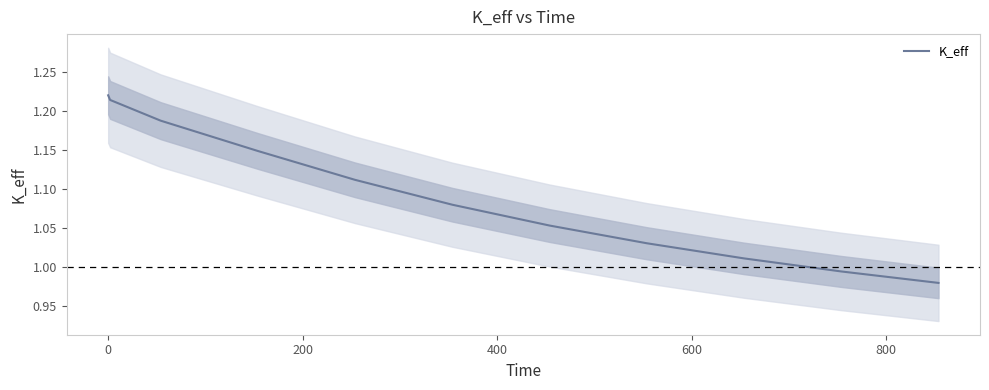

Is this an area chart (filled region under the line)?

No